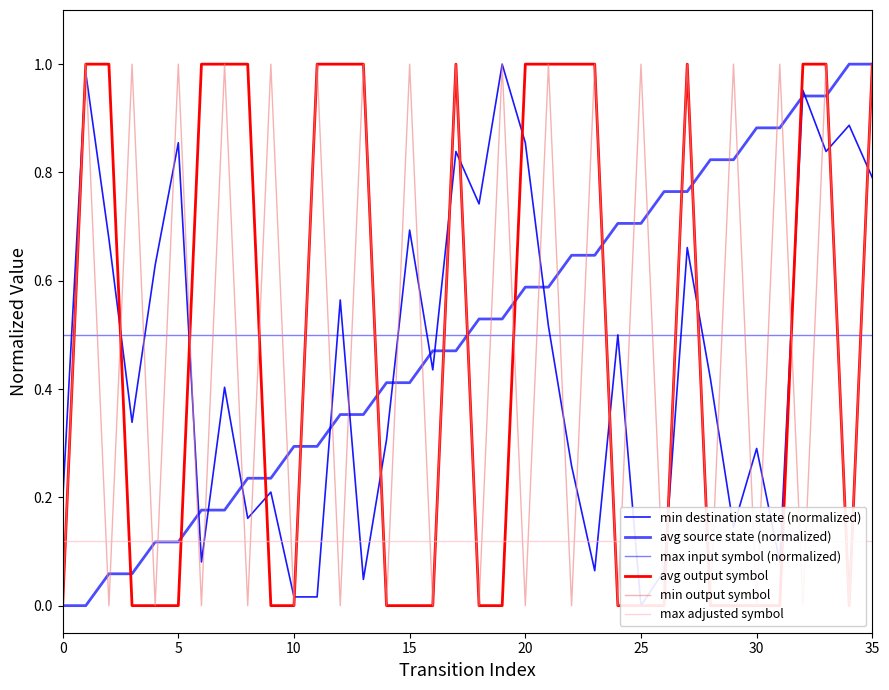

Which series has the widest spread of values?

min destination state (normalized)